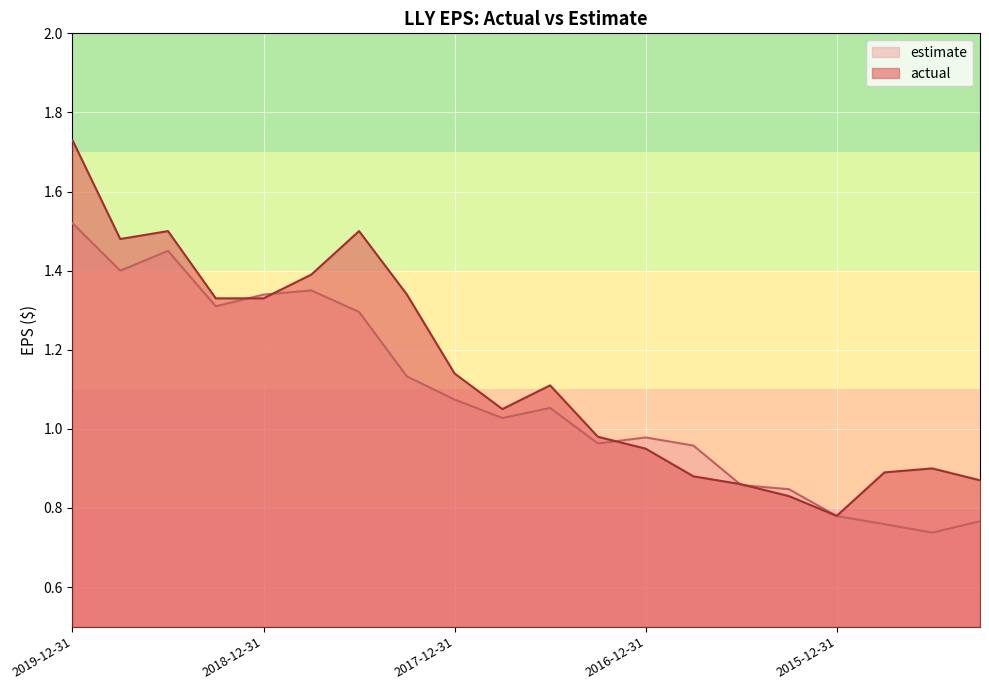

How many data points in actual are less than 1?

9